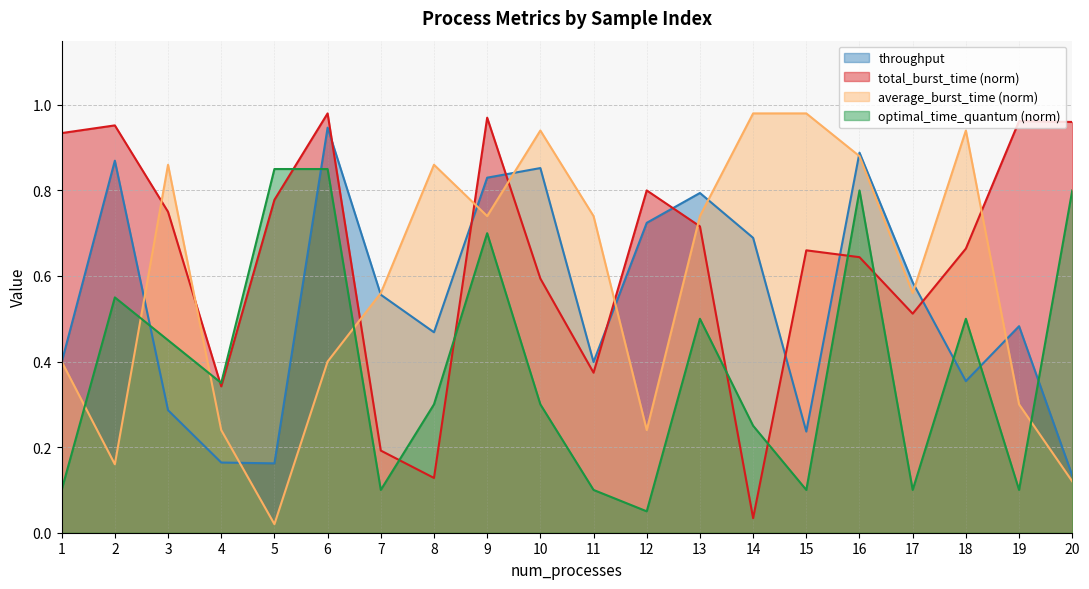

Which category has the lowest value across all series?

5